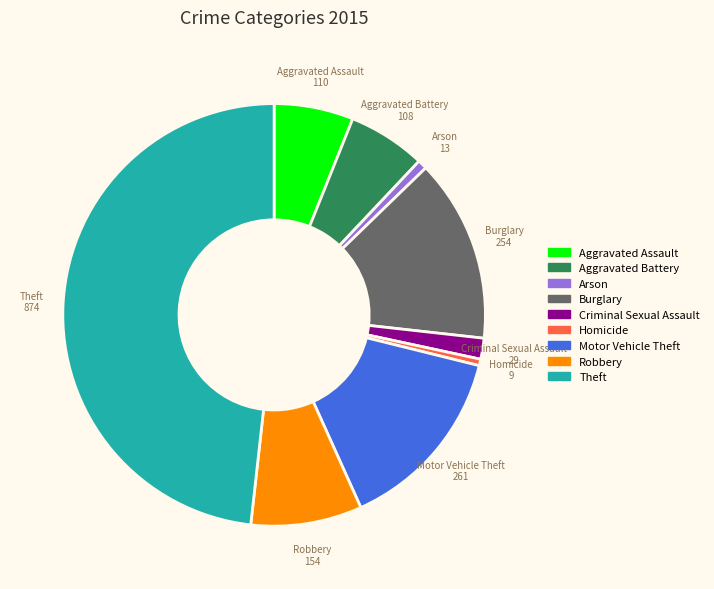

Is there a majority slice in this chart?

No